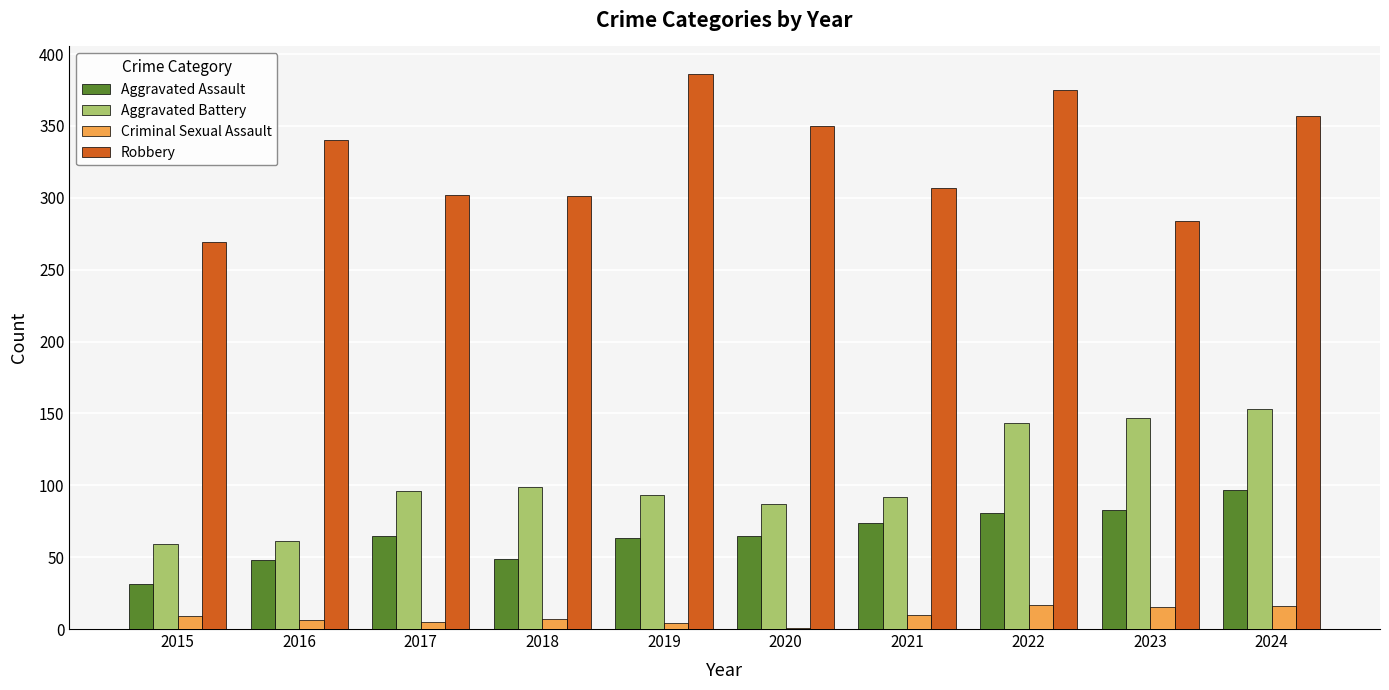

Is the value of Aggravated Battery at 2020 greater than the value of Criminal Sexual Assault at 2015?

Yes